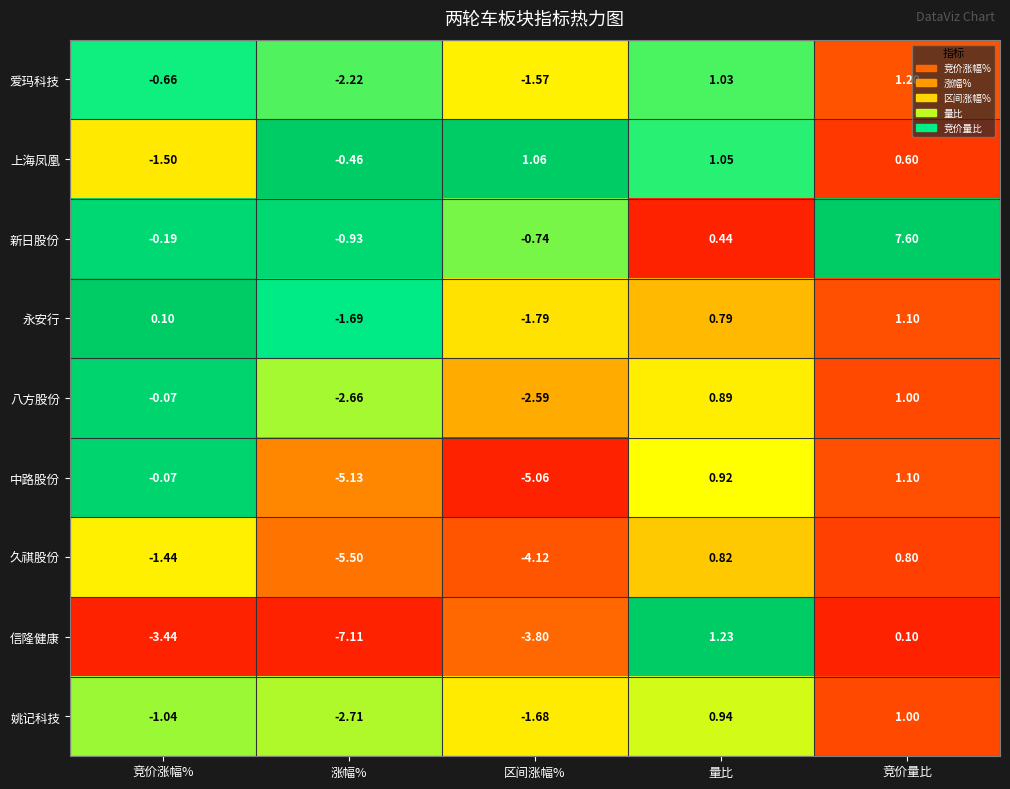

Which label corresponds to the largest value in the chart?

竞价量比